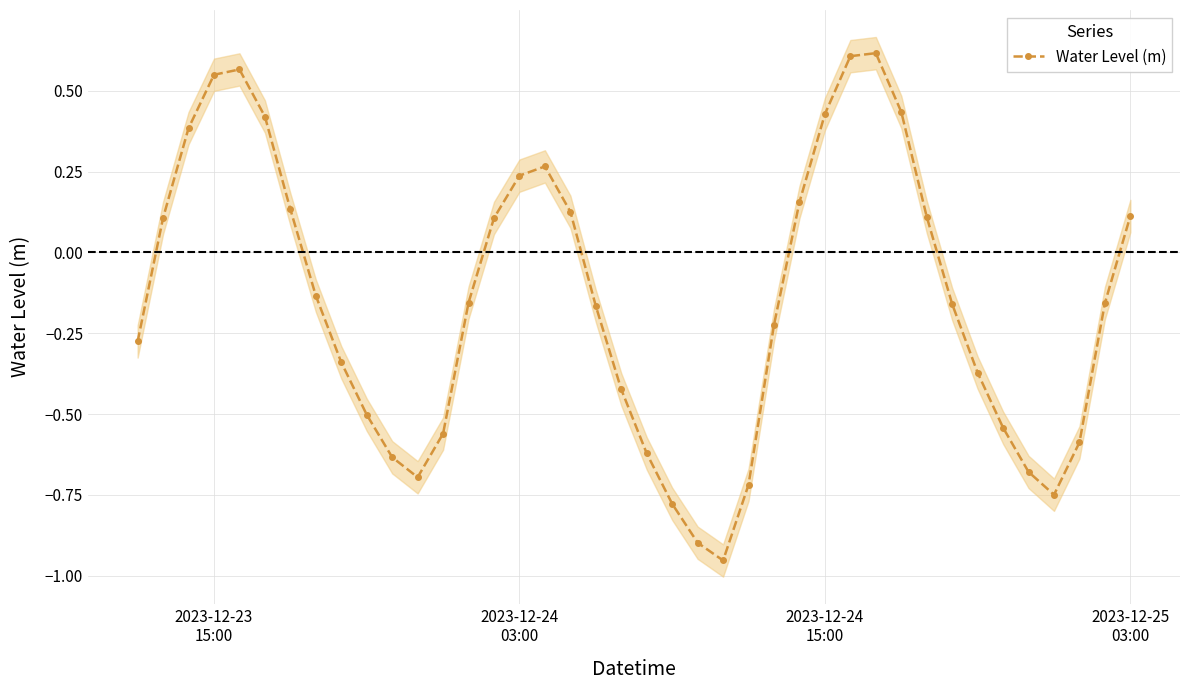

True or false: Water Level (m) has more than 1 points higher than both neighbors.

True